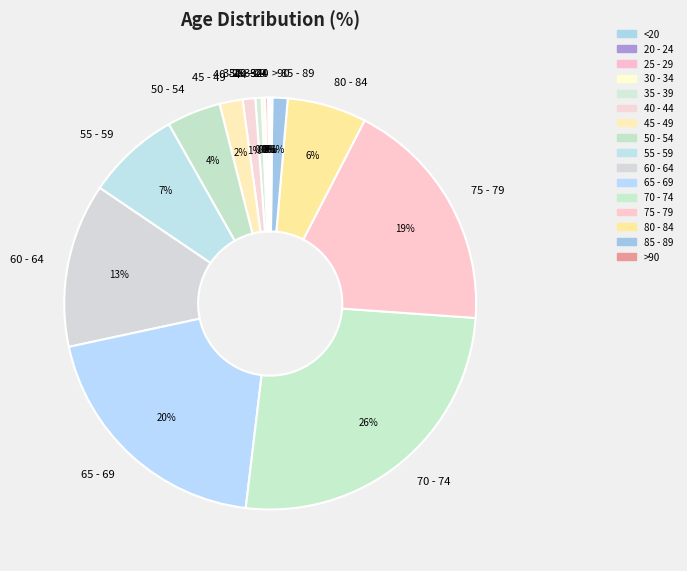

To the nearest percent, what percentage of the pie is 80 - 84?

6%